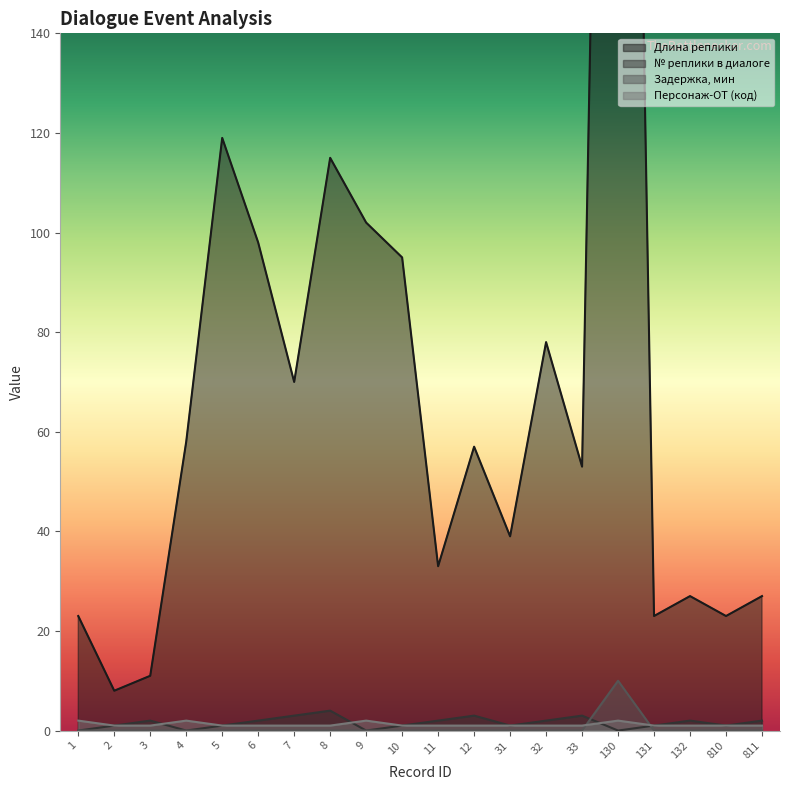

Is it true that Персонаж-ОТ (код) equals 1 at 2?

True